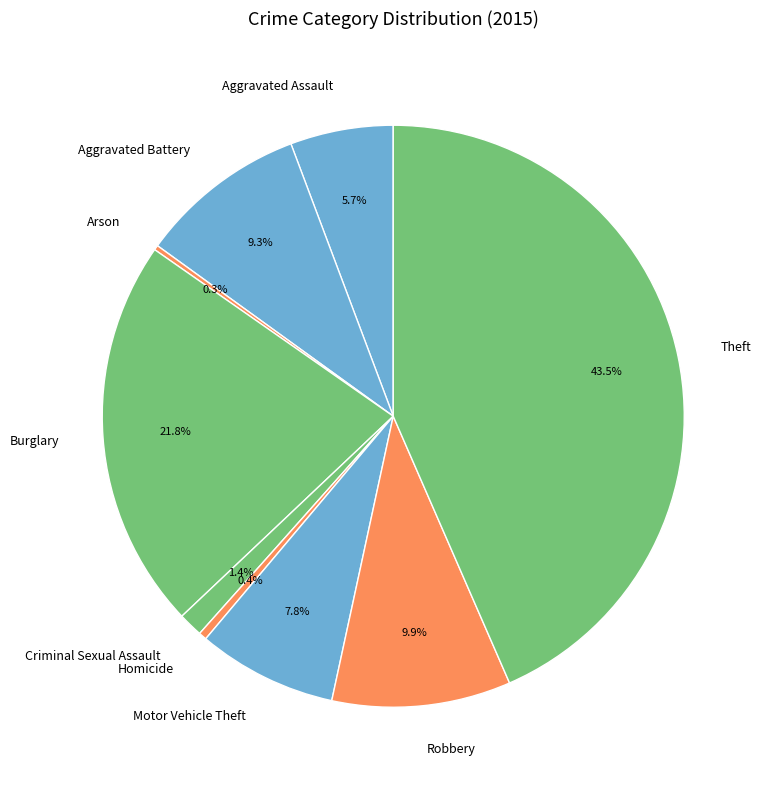

Is there a majority slice in this chart?

No